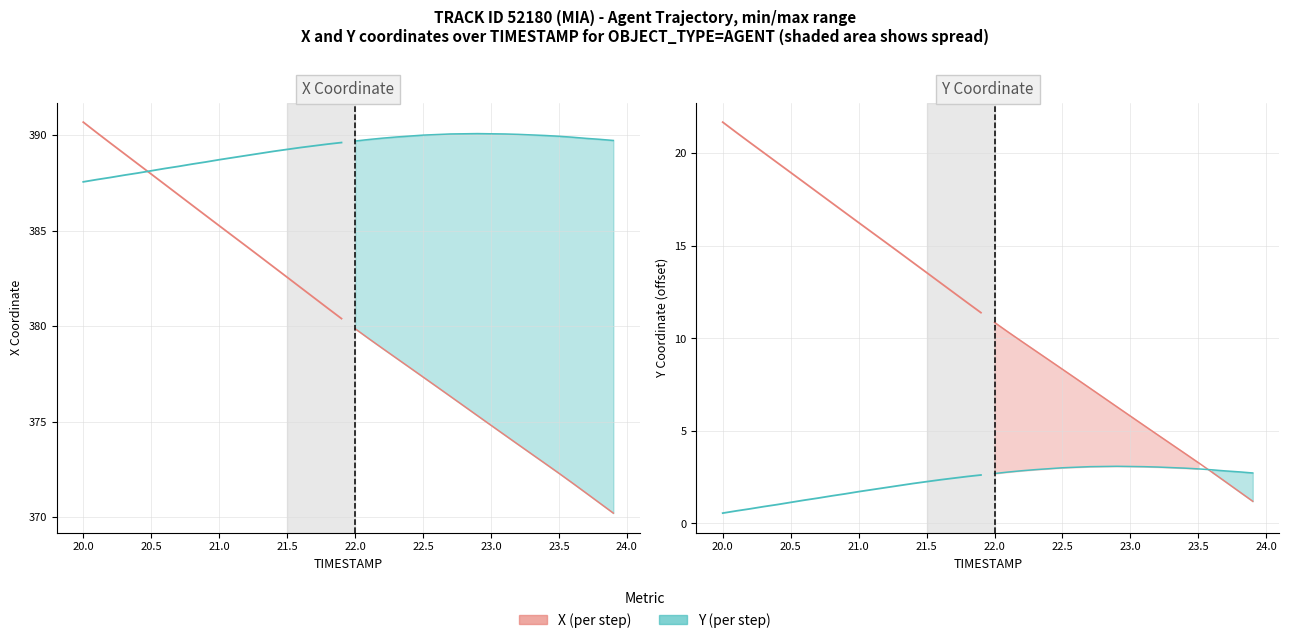

Is the value of Y (scaled) at 21.5 greater than the value of X (offset) at 21.5?

Yes